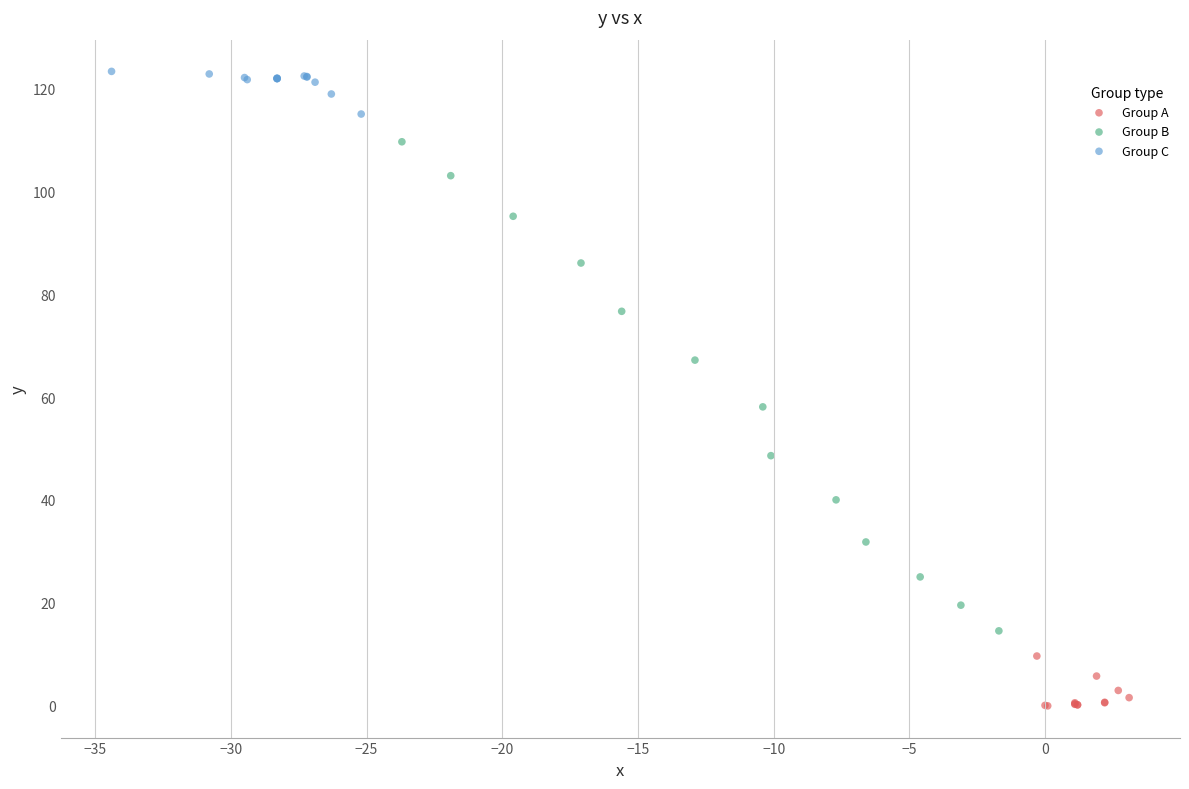

Which series contains the lowest Y value?

Group A